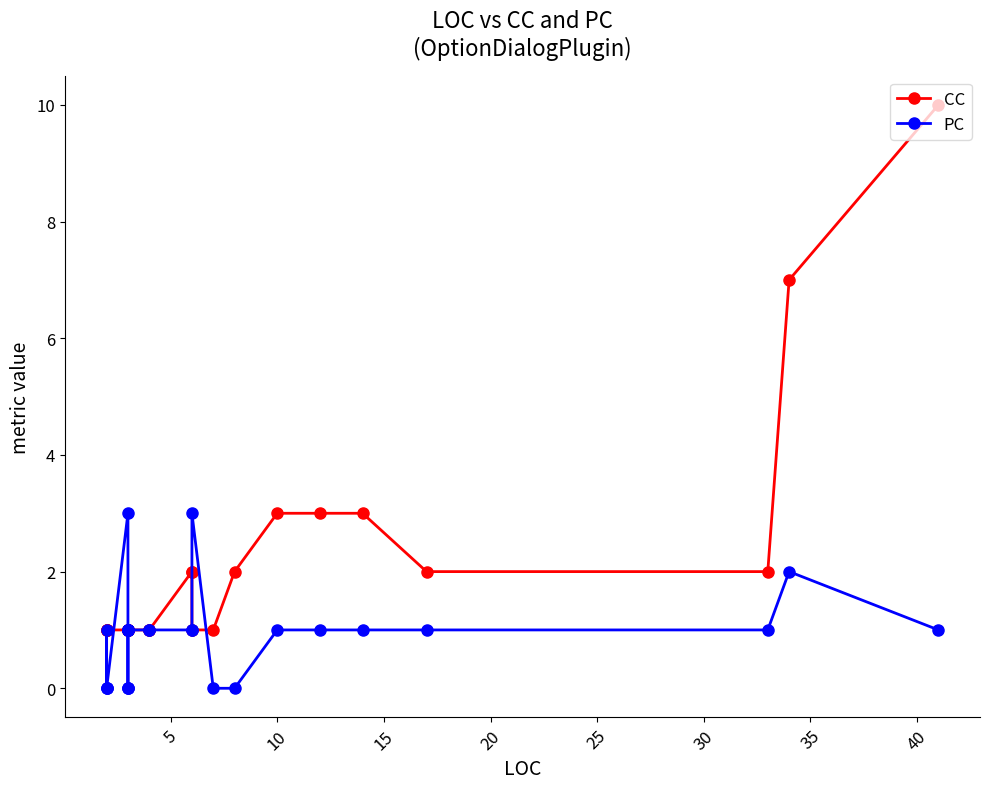

How many times do CC and PC cross each other?

4